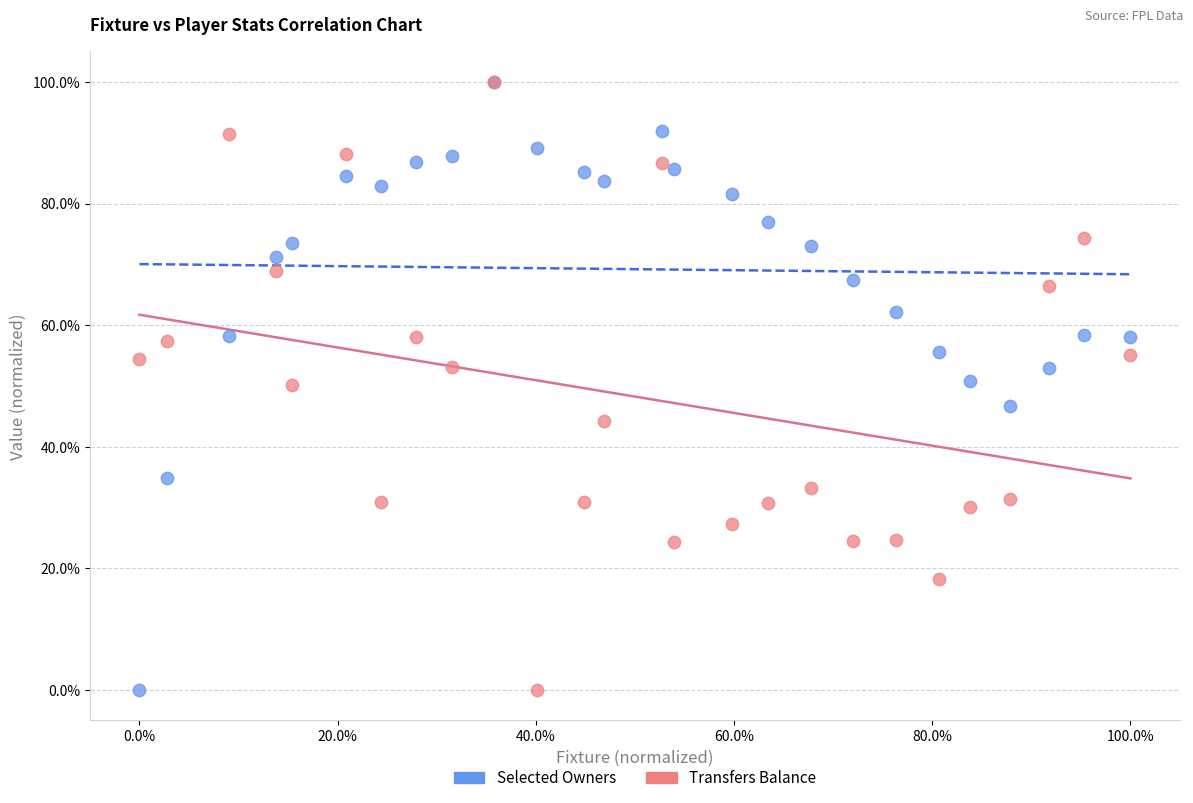

What are all the series names shown in the legend?

Selected Owners, Transfers Balance